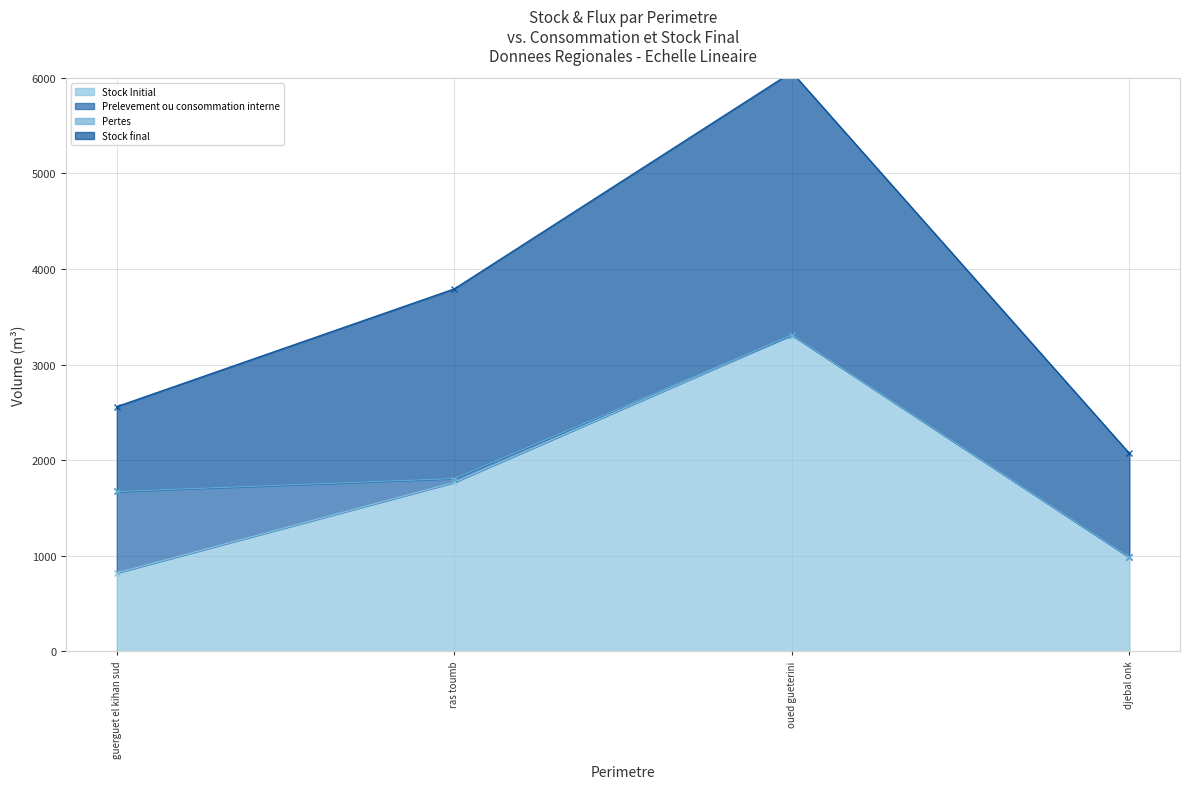

How many lines are shown in the chart?

4